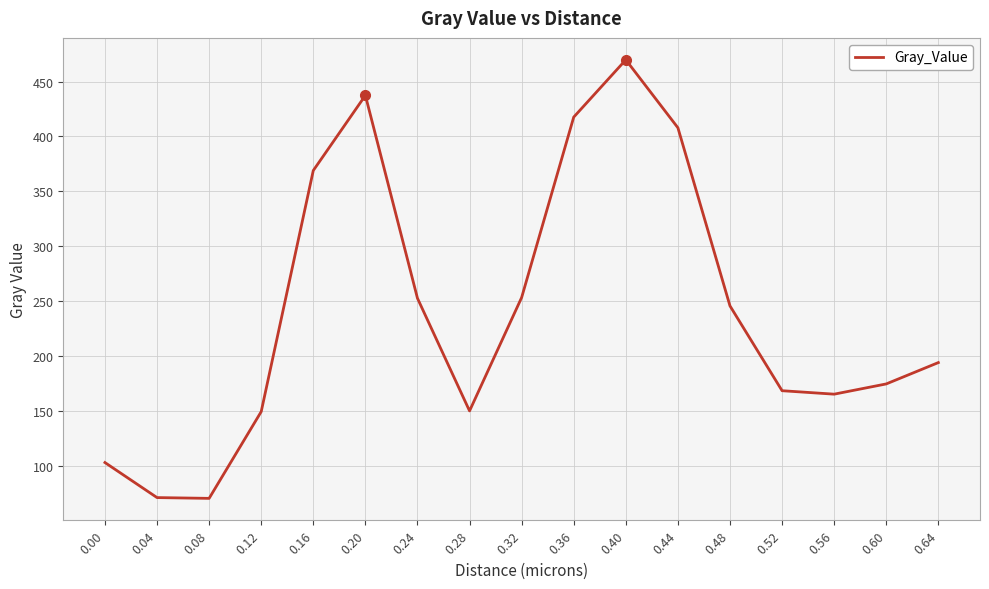

What is the greatest value displayed?

469.8